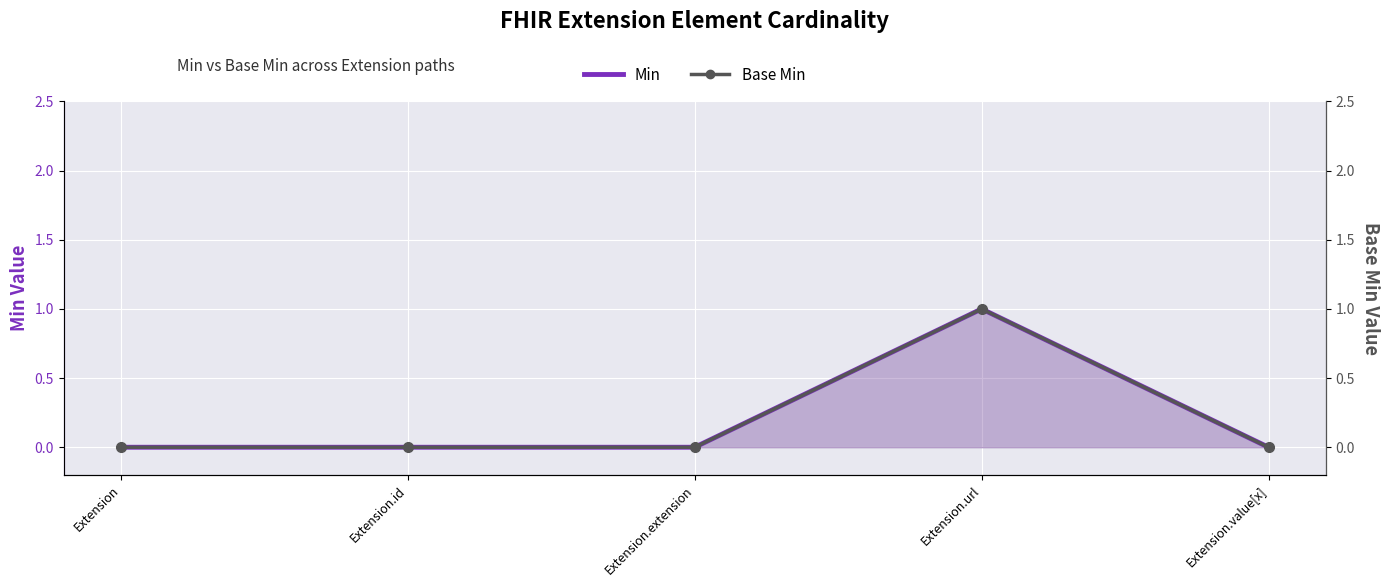

At which label does Base Min reach its peak?

Extension.url